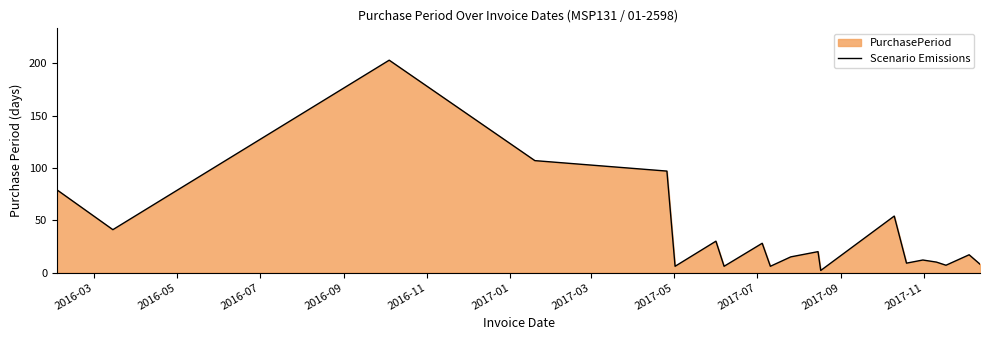

What is the difference between the maximum and minimum values?

201